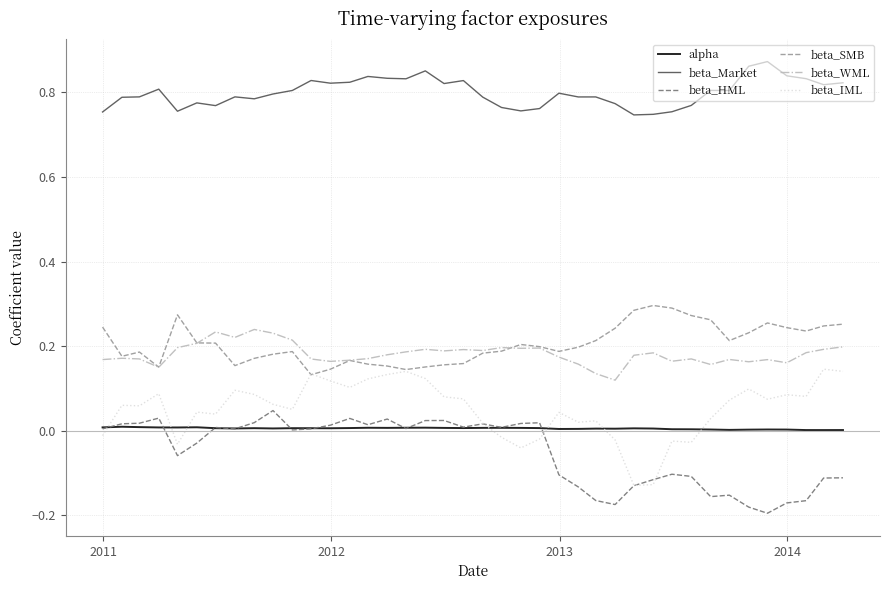

Does the chart display data point markers on the line(s)?

No